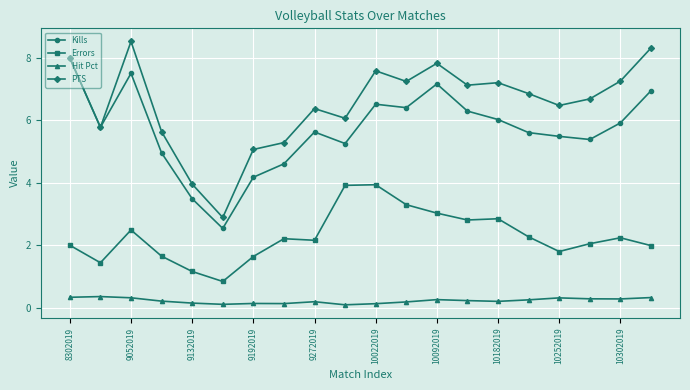

True or false: Kills and Hit Pct cross at least once.

False